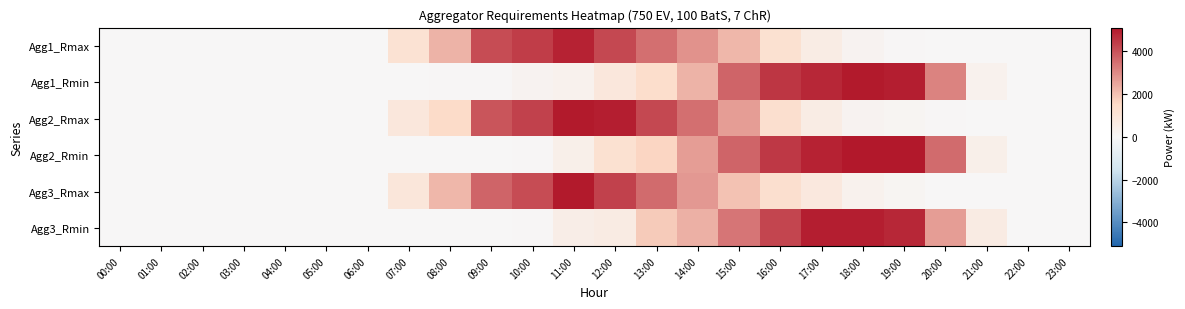

Reading left to right, what are all the values shown in this chart?

Agg1_Rmax: 00:00=0	01:00=0	02:00=0	03:00=0	04:00=0	05:00=0	06:00=0	07:00=1120	08:00=2240	09:00=4130	10:00=4410	11:00=4900	12:00=4200	13:00=3500	14:00=2870	15:00=2170	16:00=1190	17:00=560	18:00=210	19:00=70	20:00=0	21:00=0	22:00=0	23:00=0
Agg1_Rmin: 00:00=0	01:00=0	02:00=0	03:00=0	04:00=0	05:00=0	06:00=0	07:00=0	08:00=70	09:00=70	10:00=210	11:00=280	12:00=840	13:00=1330	14:00=2240	15:00=3710	16:00=4550	17:00=4830	18:00=5040	19:00=4970	20:00=3150	21:00=280	22:00=0	23:00=0
Agg2_Rmax: 00:00=0	01:00=0	02:00=0	03:00=0	04:00=0	05:00=0	06:00=0	07:00=840	08:00=1470	09:00=3990	10:00=4340	11:00=5040	12:00=4970	13:00=4200	14:00=3500	15:00=2660	16:00=1260	17:00=560	18:00=210	19:00=140	20:00=70	21:00=0	22:00=0	23:00=0
Agg2_Rmin: 00:00=0	01:00=0	02:00=0	03:00=0	04:00=0	05:00=0	06:00=0	07:00=0	08:00=0	09:00=0	10:00=70	11:00=420	12:00=1190	13:00=1610	14:00=2660	15:00=3710	16:00=4480	17:00=4900	18:00=5110	19:00=5110	20:00=3570	21:00=420	22:00=0	23:00=0
Agg3_Rmax: 00:00=0	01:00=0	02:00=0	03:00=0	04:00=0	05:00=0	06:00=0	07:00=910	08:00=2170	09:00=3710	10:00=4130	11:00=5040	12:00=4340	13:00=3570	14:00=2730	15:00=1960	16:00=1260	17:00=770	18:00=280	19:00=140	20:00=0	21:00=0	22:00=0	23:00=0
Agg3_Rmin: 00:00=0	01:00=0	02:00=0	03:00=0	04:00=0	05:00=0	06:00=0	07:00=0	08:00=0	09:00=0	10:00=70	11:00=490	12:00=630	13:00=1820	14:00=2310	15:00=3360	16:00=4270	17:00=4970	18:00=4970	19:00=4830	20:00=2660	21:00=630	22:00=0	23:00=0